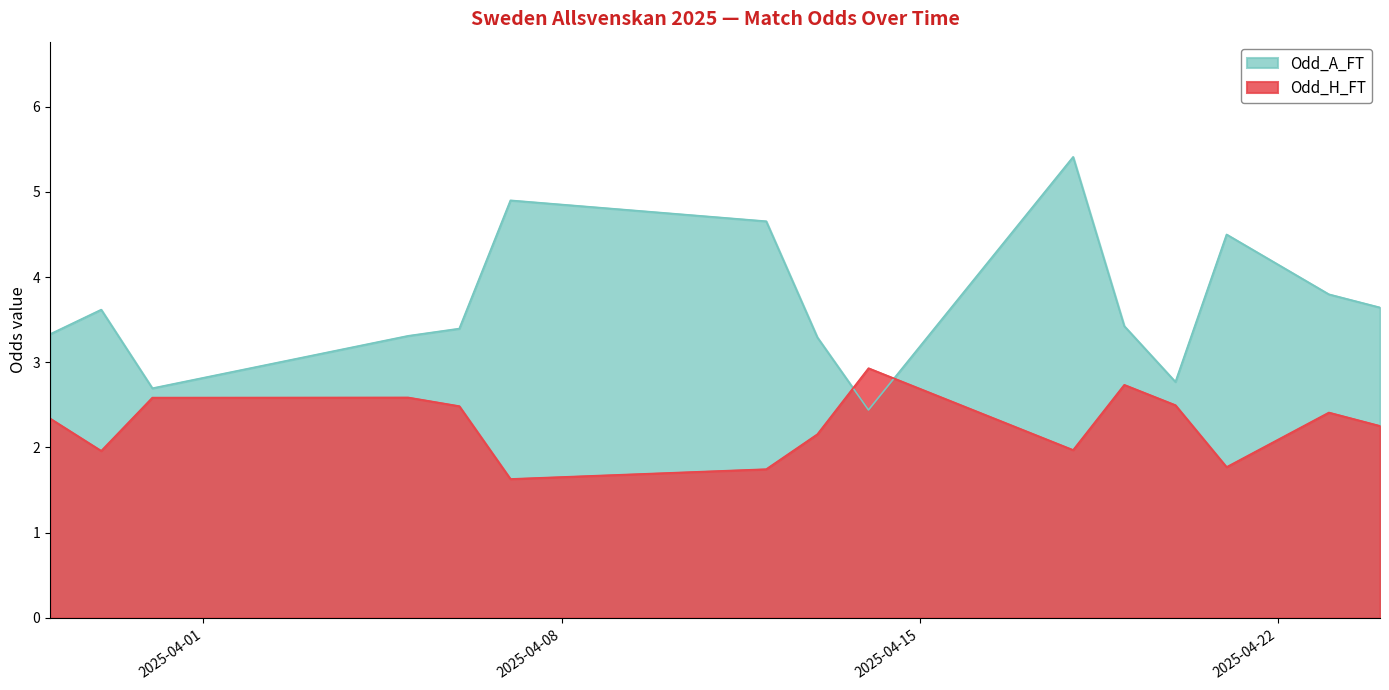

List the series in order of their peak value, highest first.

Odd_A_FT, Odd_H_FT